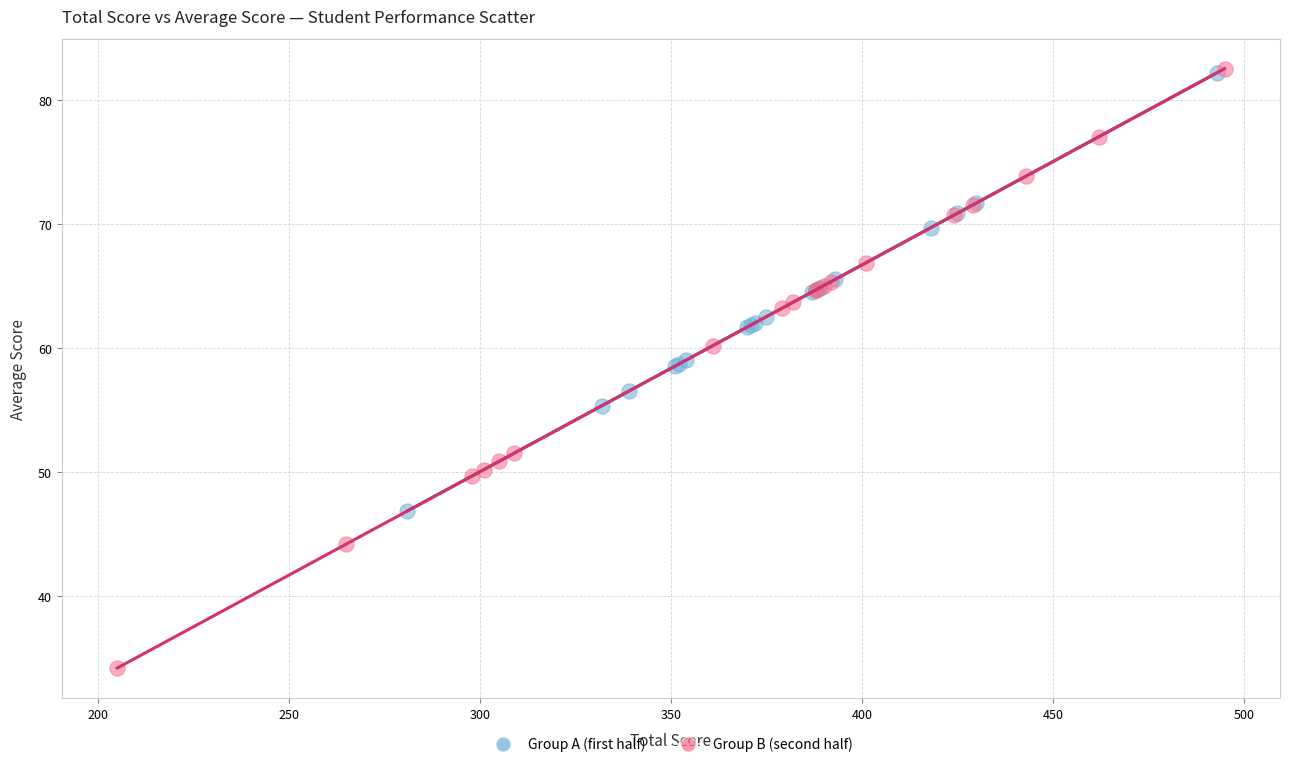

Which series has the widest spread of Y values?

Group B (second half)